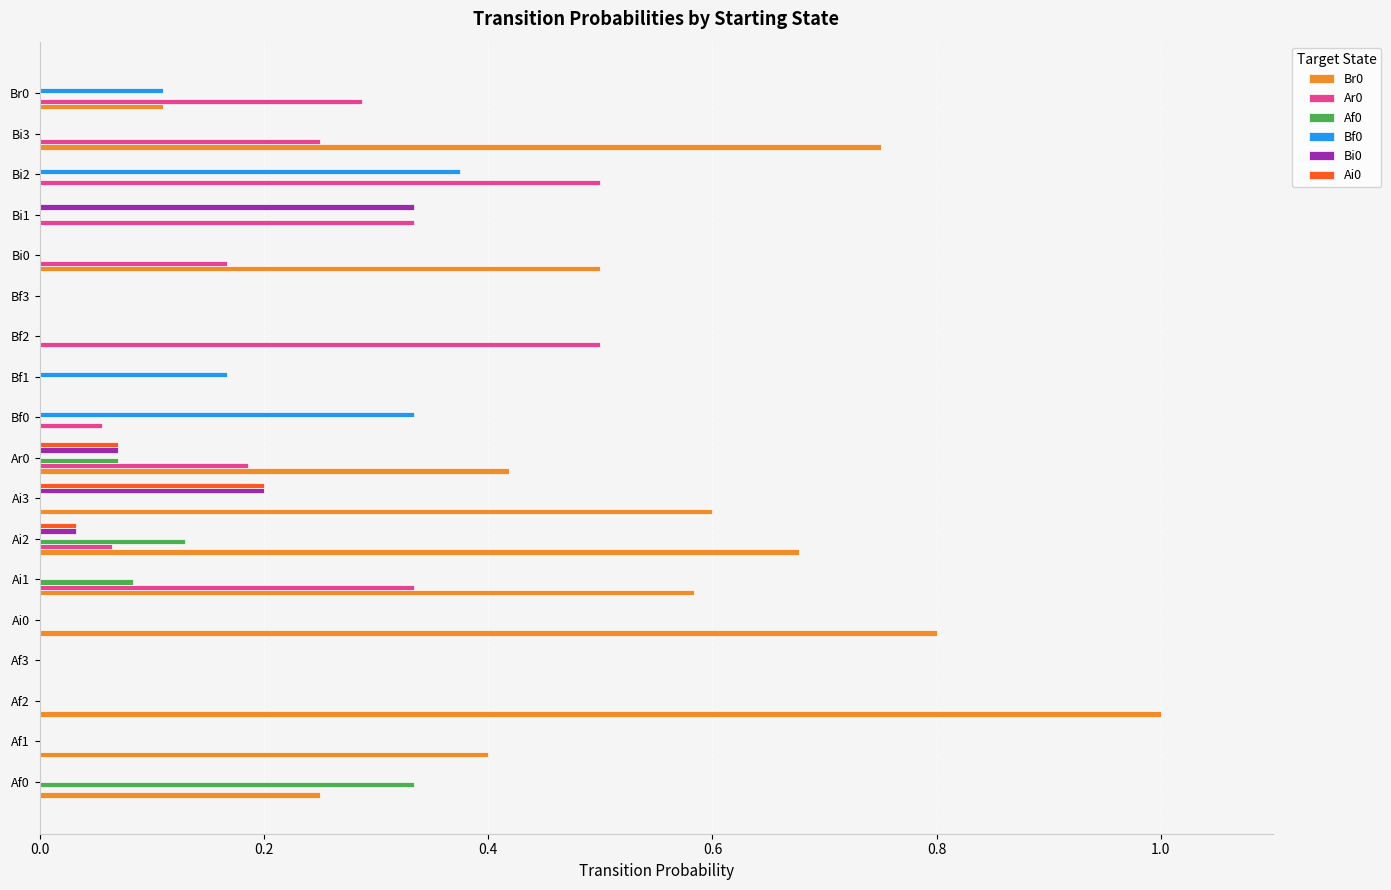

Which category has the highest value in the Bf0 series?

Bi2